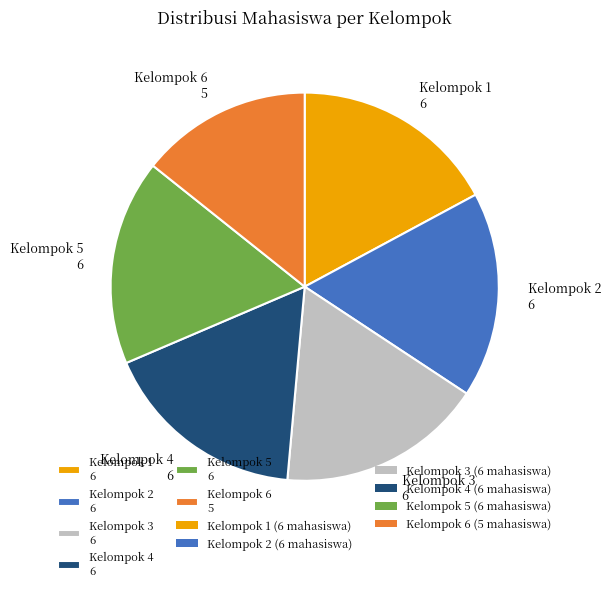

The Kelompok 4 6 slice represents 28% of the pie. True or false?

False